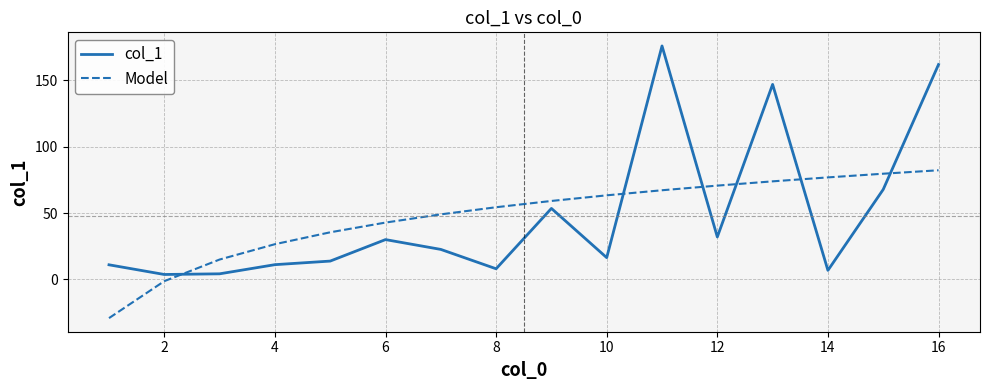

In col_1, how many points are higher than both neighbors (excluding endpoints)?

4